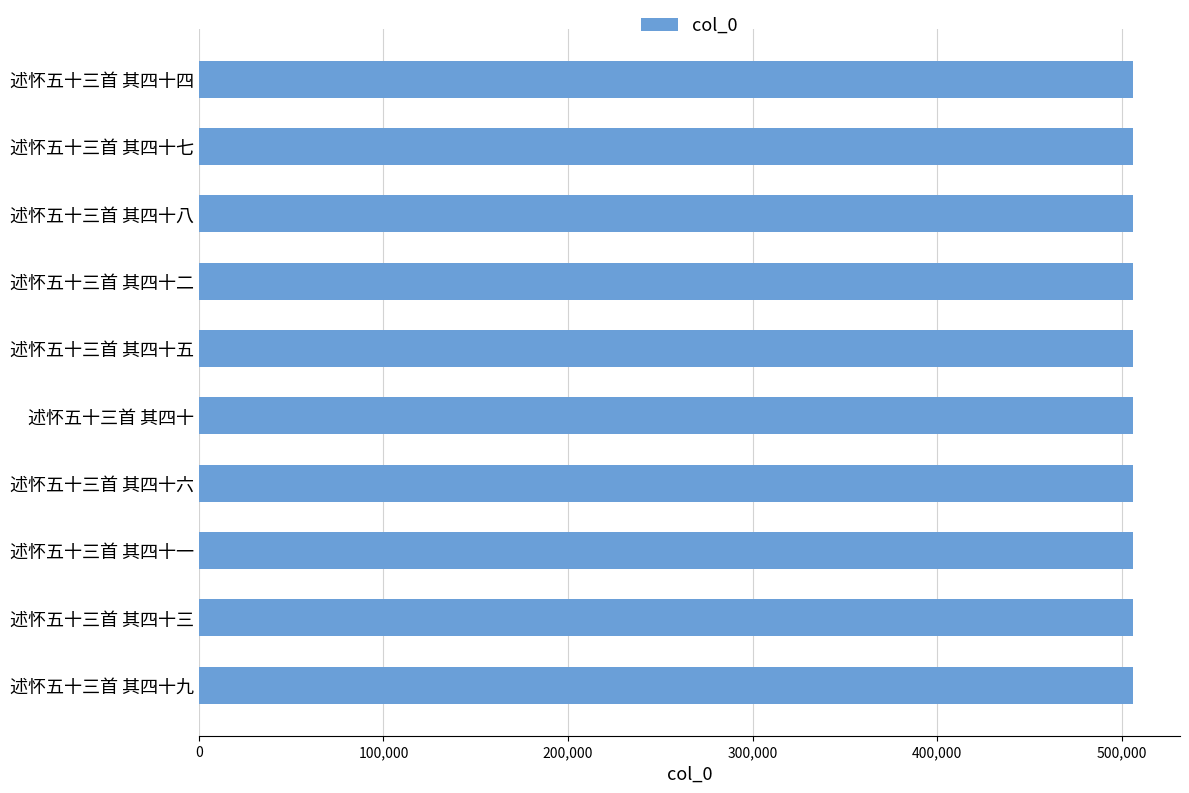

What is the sum of the values at 述怀五十三首 其四十二 and 述怀五十三首 其四十四?

1012222